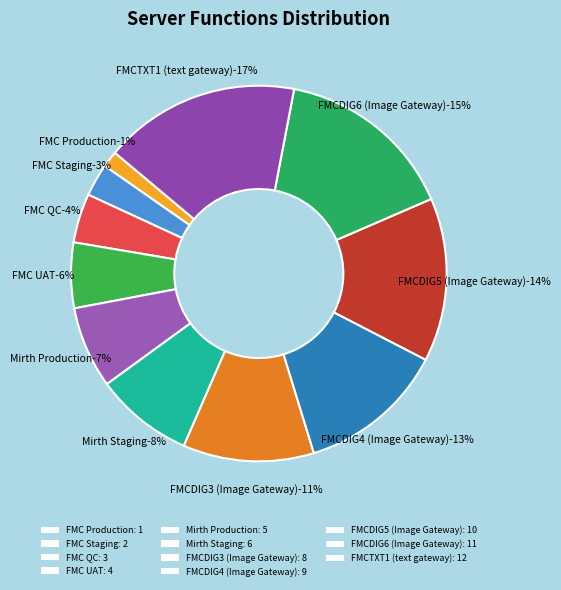

Which slice is the largest?

FMCTXT1 (text gateway)